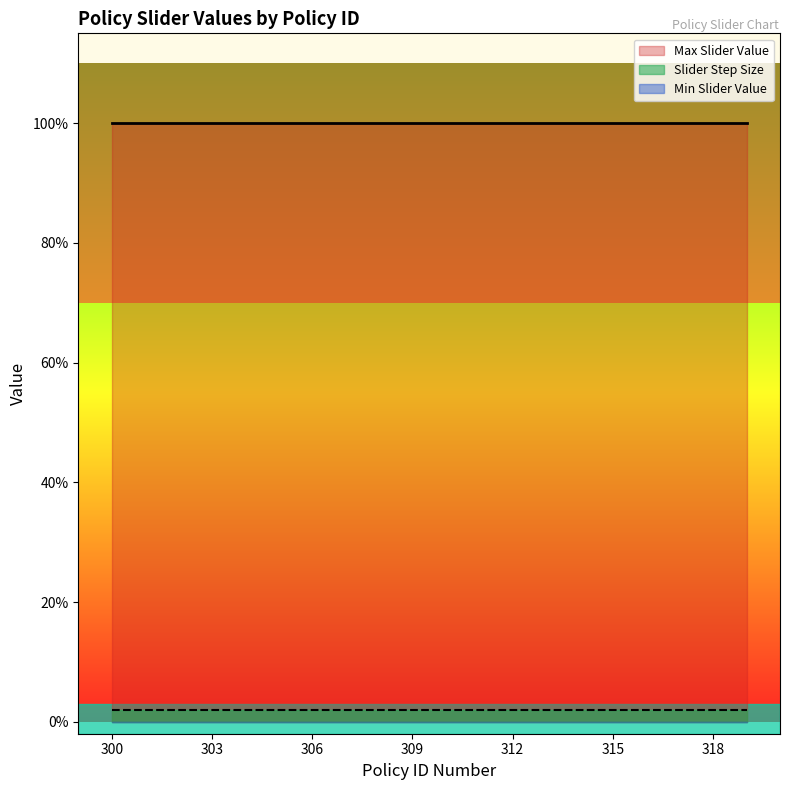

How many data points does each series have?

20